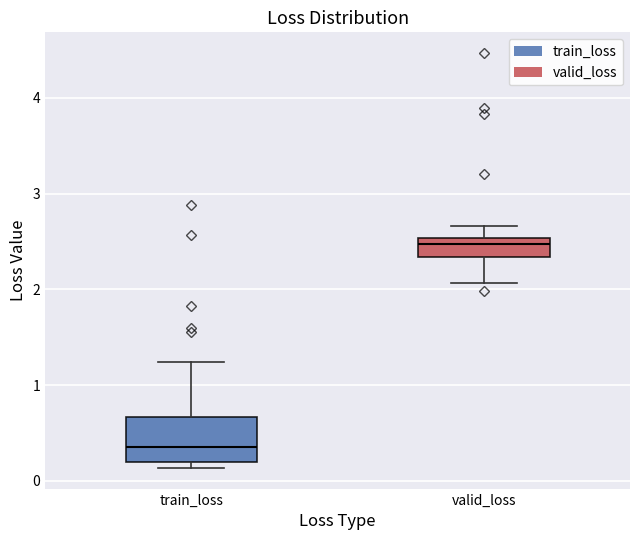

Which box has the highest median line?

valid_loss